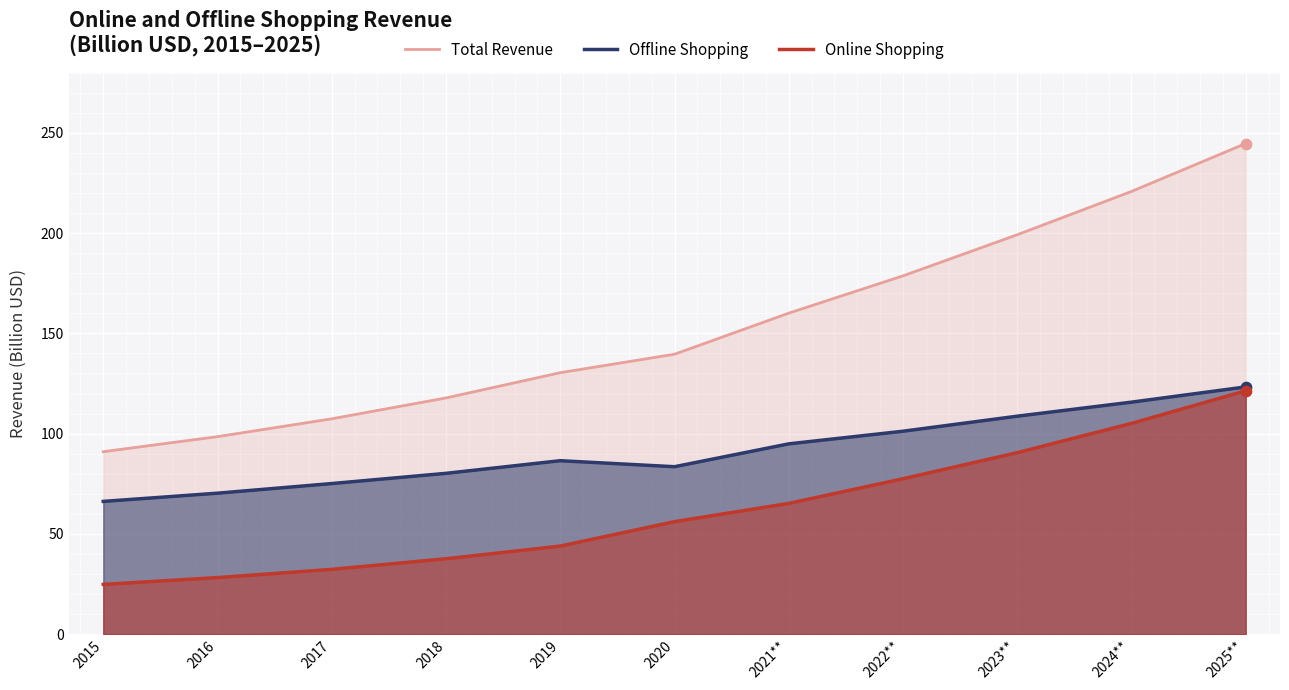

What is the total value across all series at 2018?

235.6